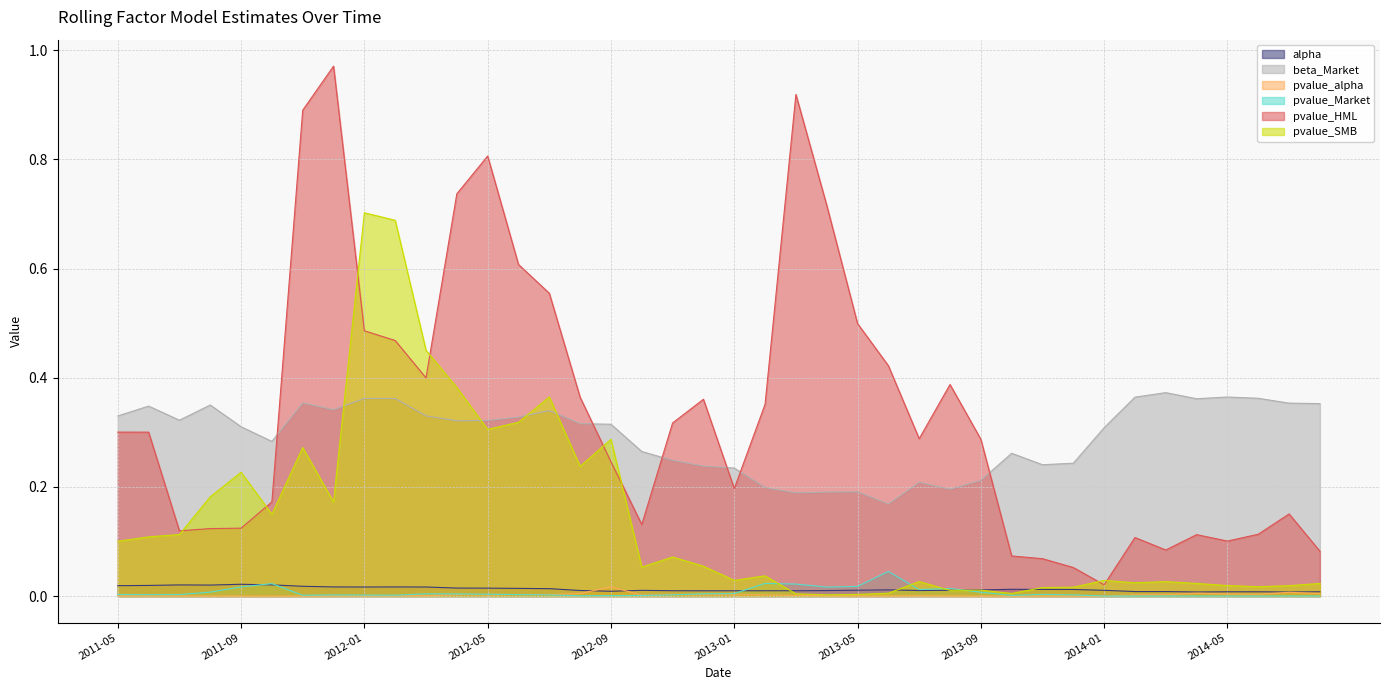

How many lines are shown in the chart?

6